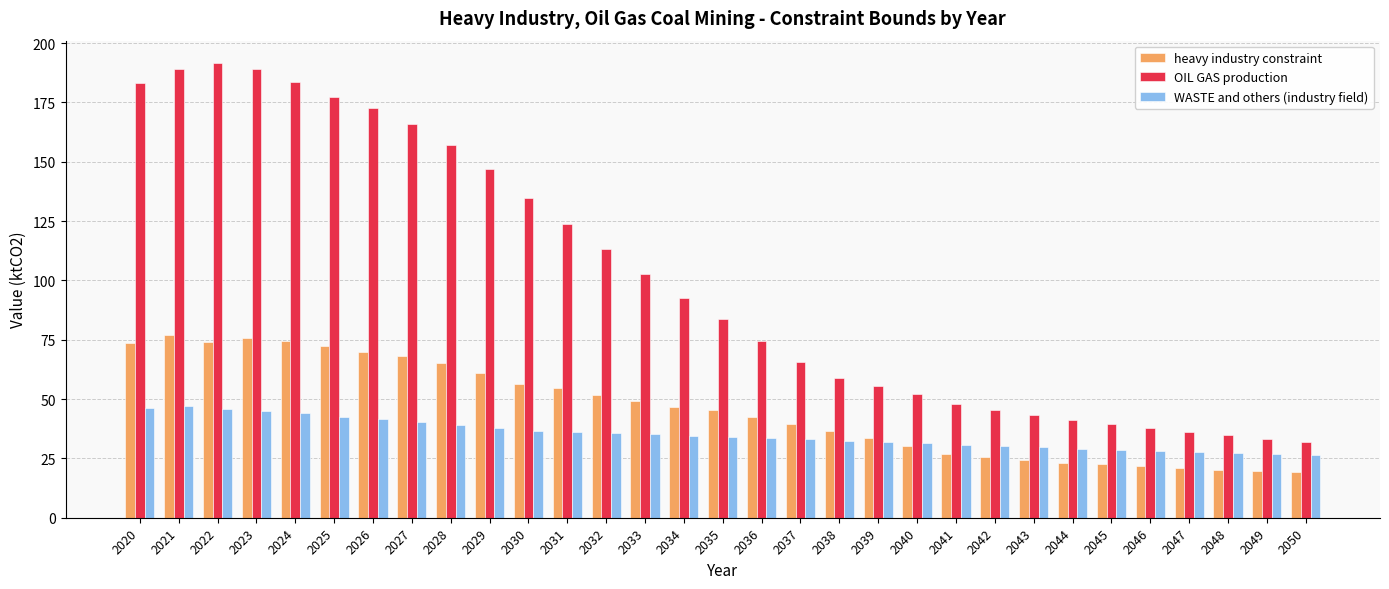

The value of OIL GAS production at 2031 is 123.7. True or false?

True